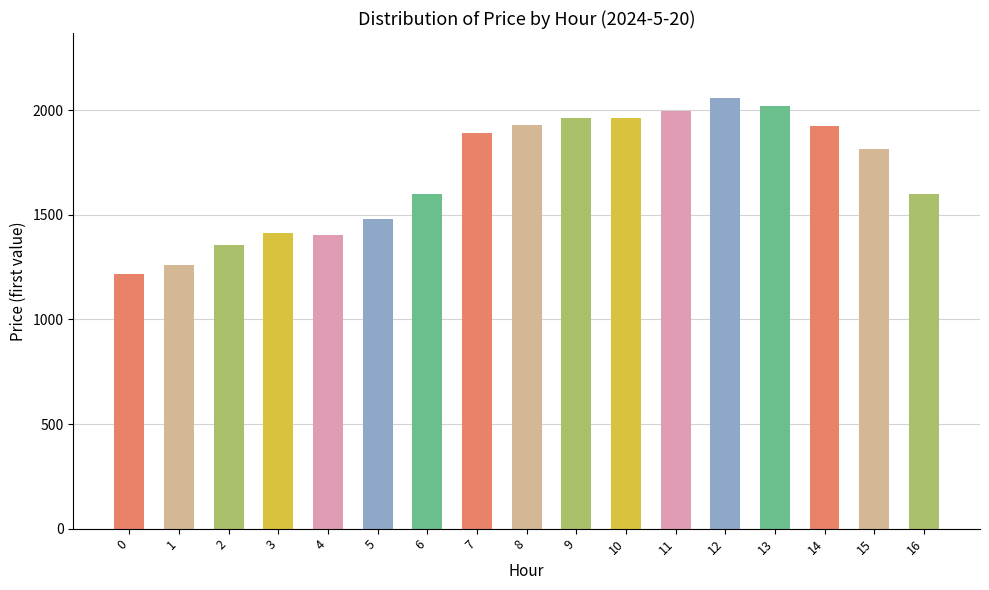

What is the value of the 14th bar from the left?

2017.6